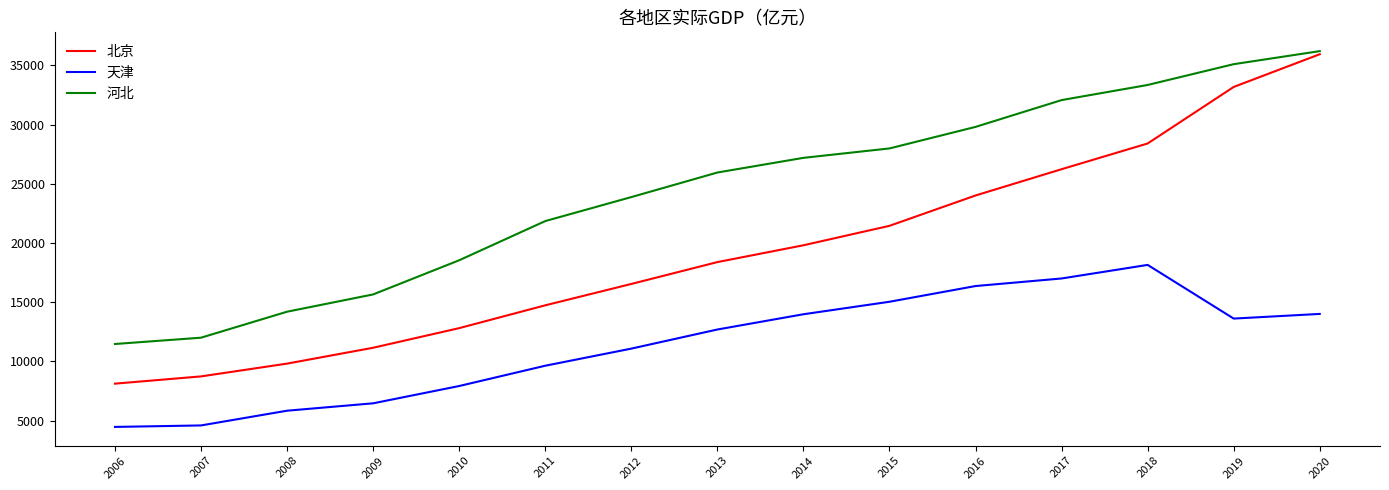

At how many categories does at least one series exceed 19902?

10